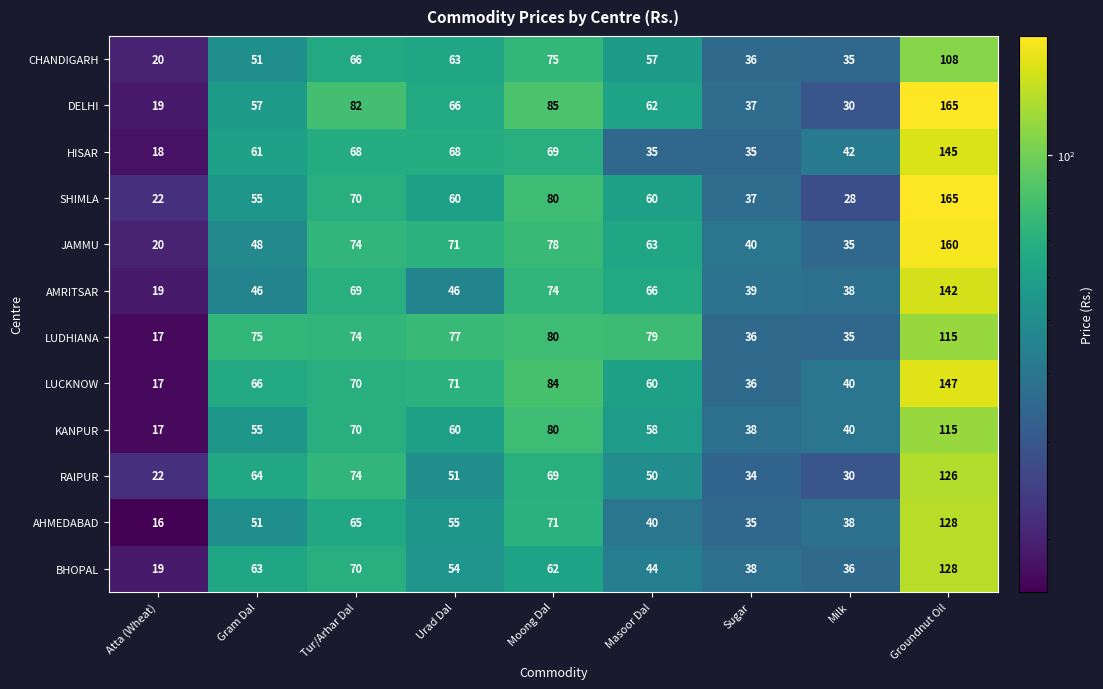

What is the difference between the maximum and minimum values in the AMRITSAR series?

123